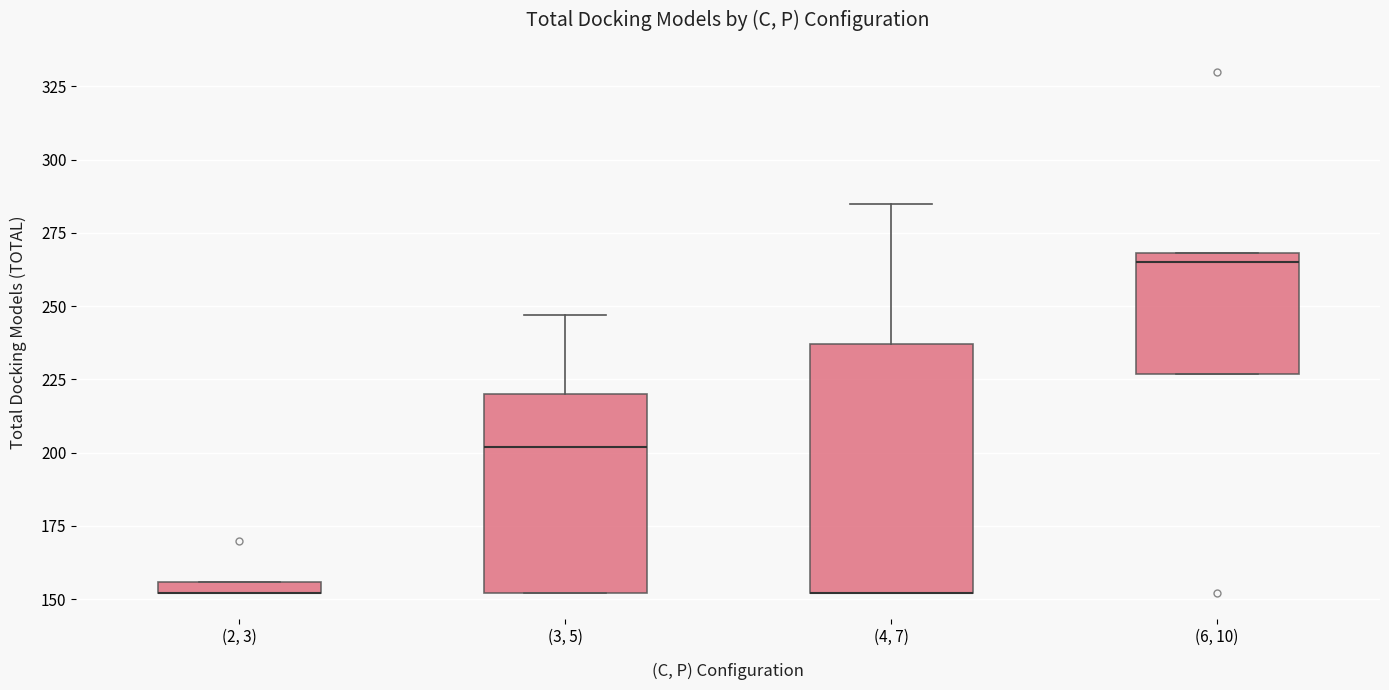

Which box is the tallest, from its lower edge to its upper edge?

(4, 7)